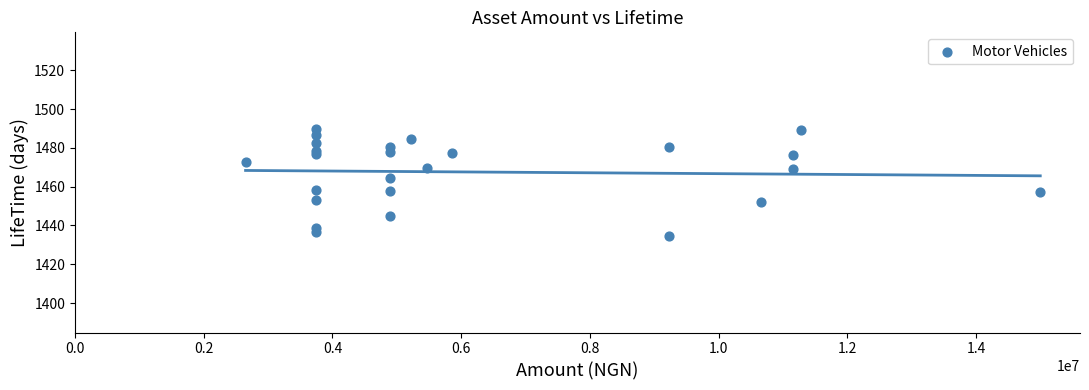

What Y value in the scatter plot is closest to 1462?

1464.3